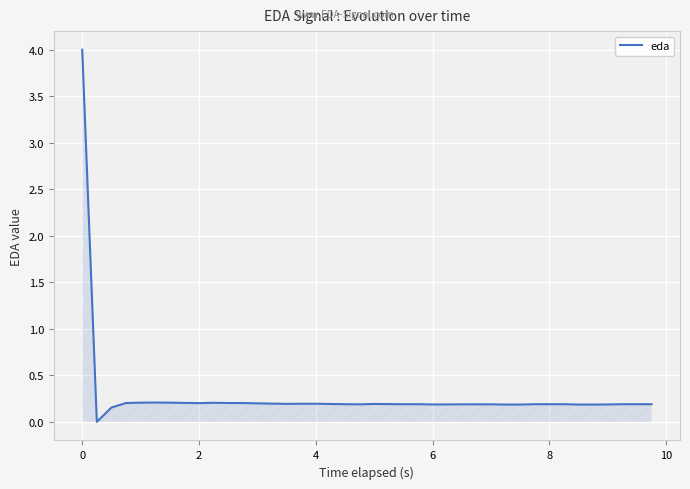

What is the greatest value displayed?

4.0